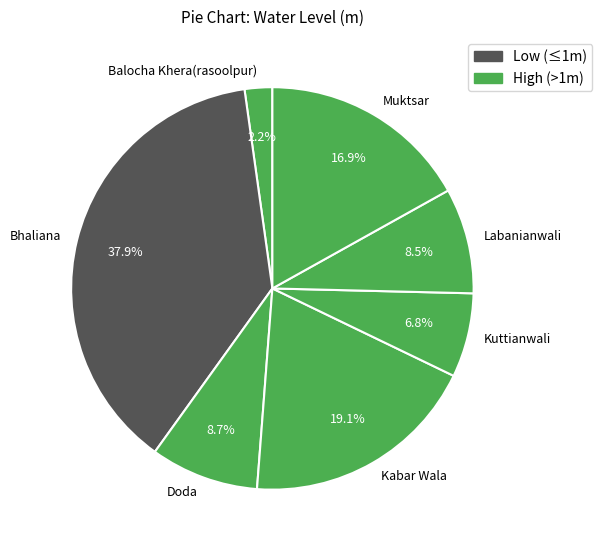

Which slice is the largest?

Bhaliana